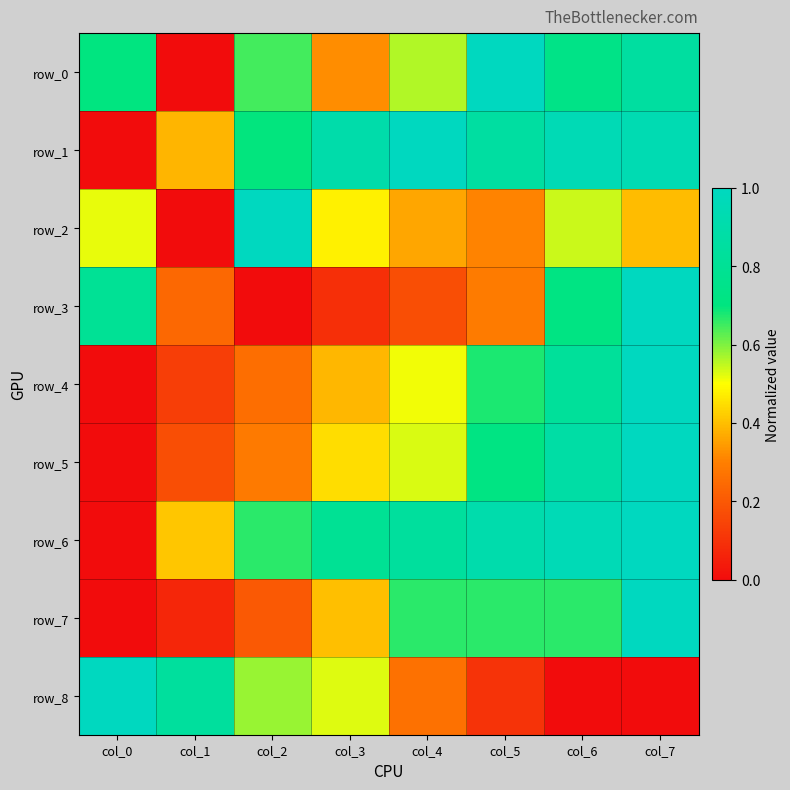

Which has a higher value, col_6 or col_7?

col_7